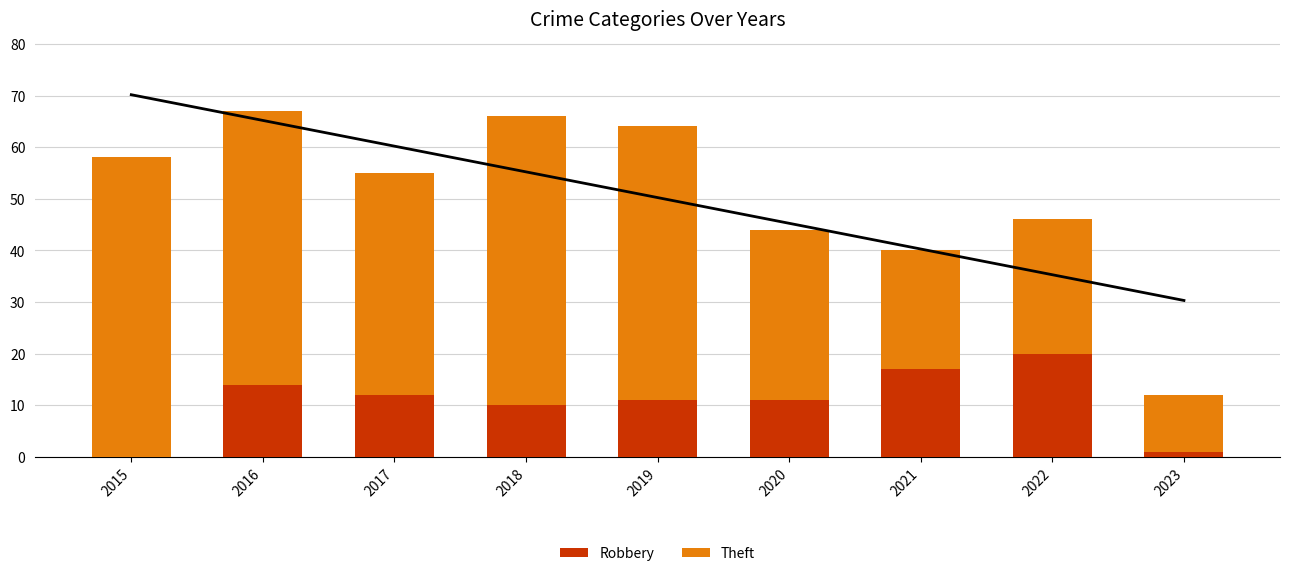

What is the value of the Theft bar at the 8th from the left?

26